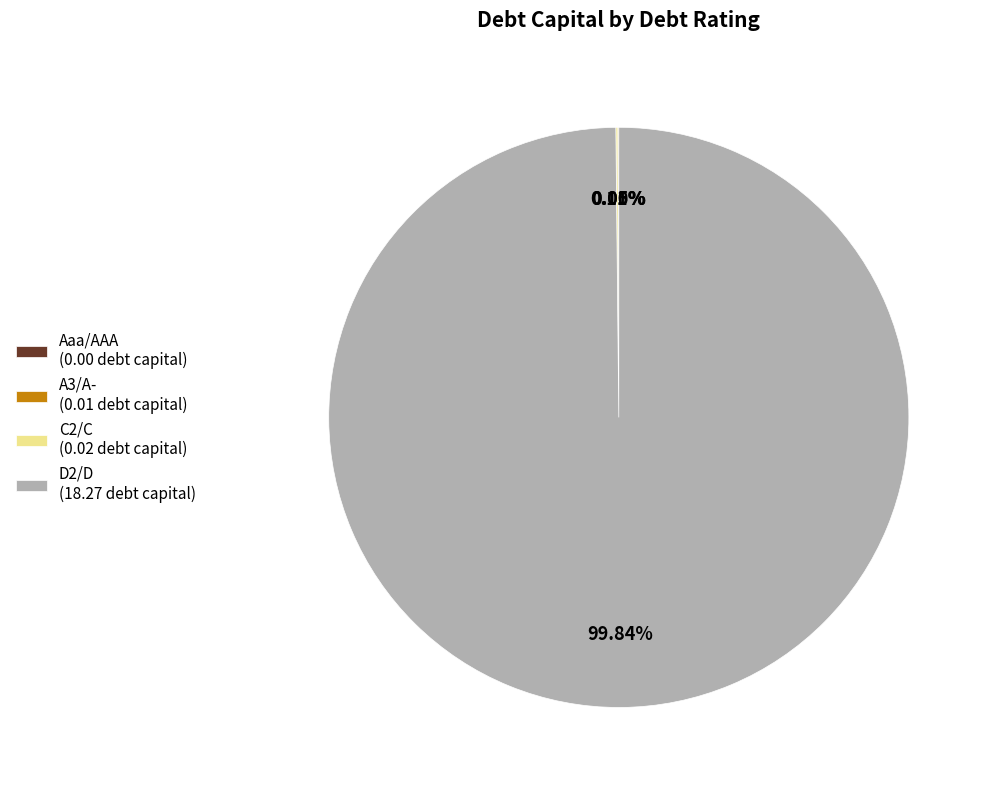

Does any single category account for the majority?

Yes